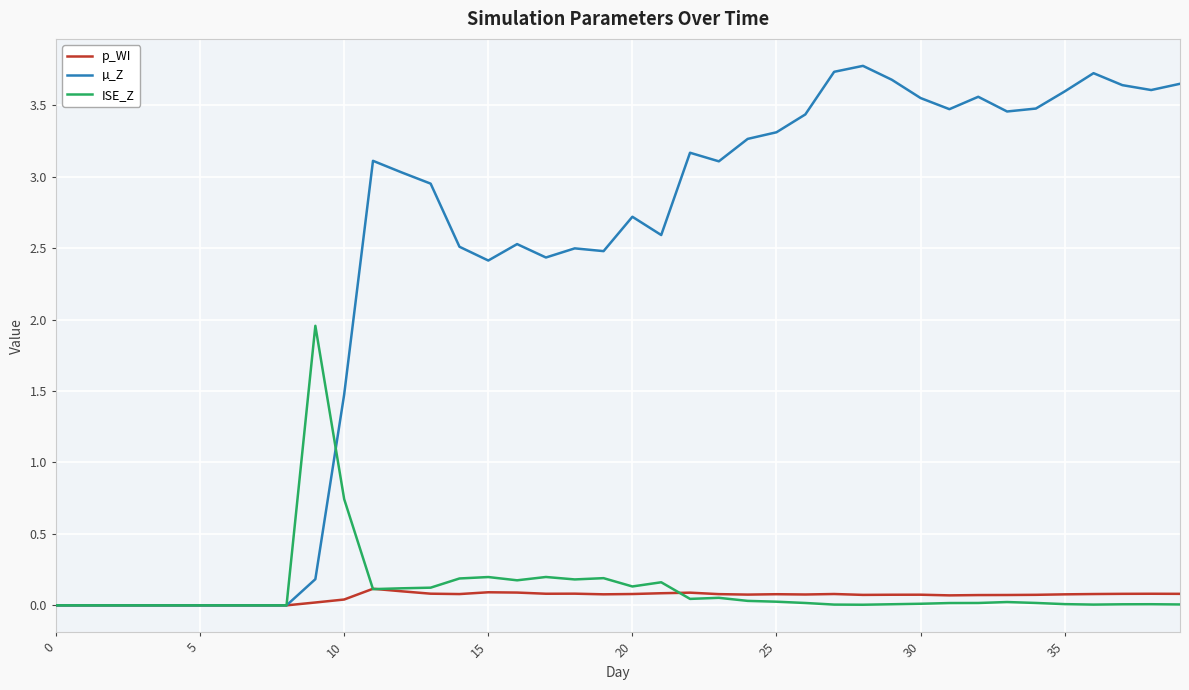

Which series has the largest total across all categories?

µ_Z